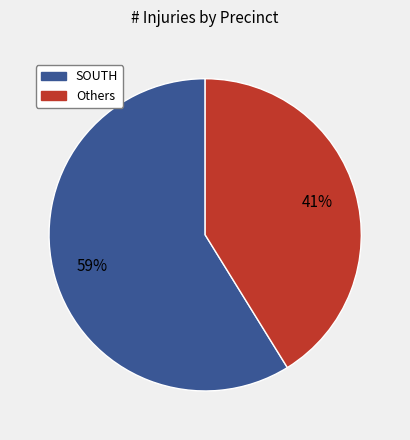

To the nearest percent, what is the average slice percentage?

50%